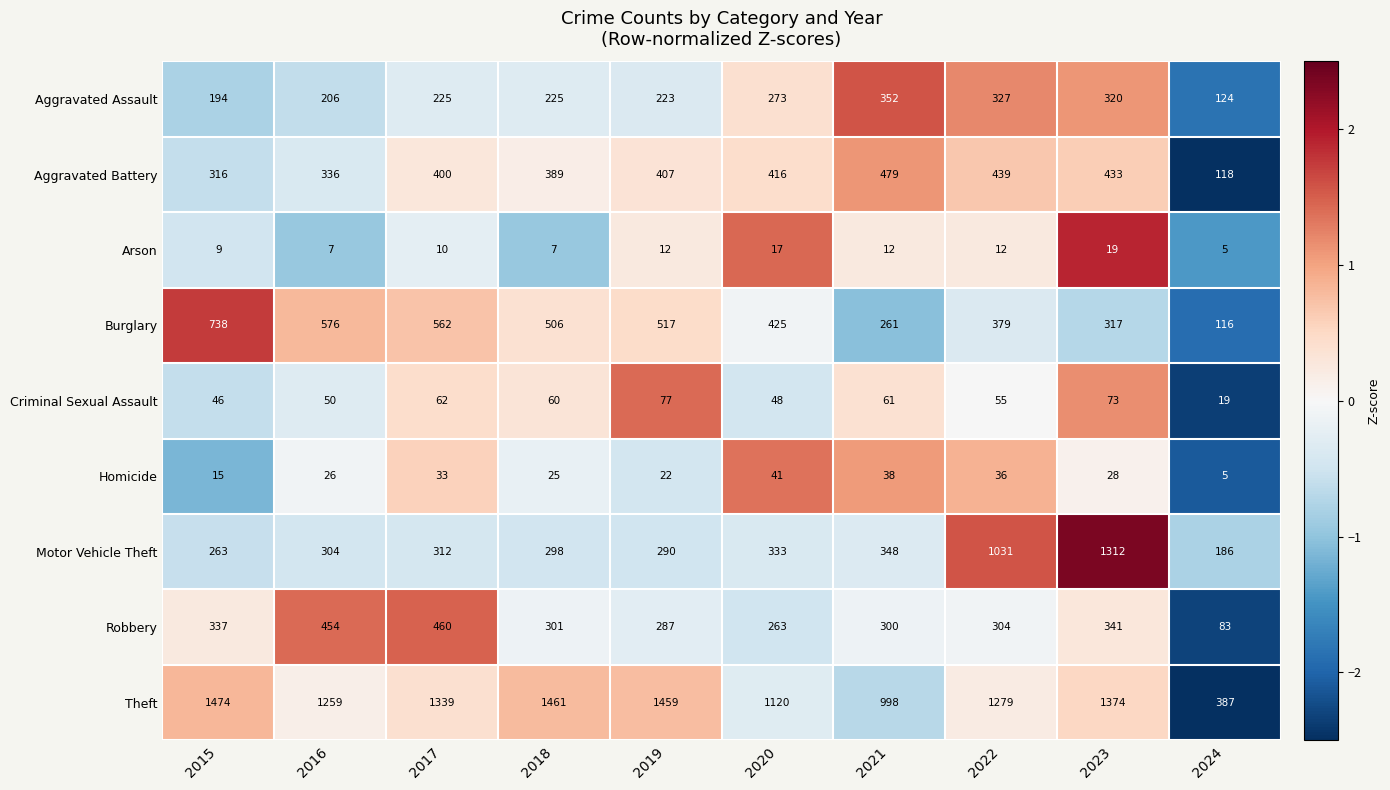

At which label does Burglary reach its peak?

2015